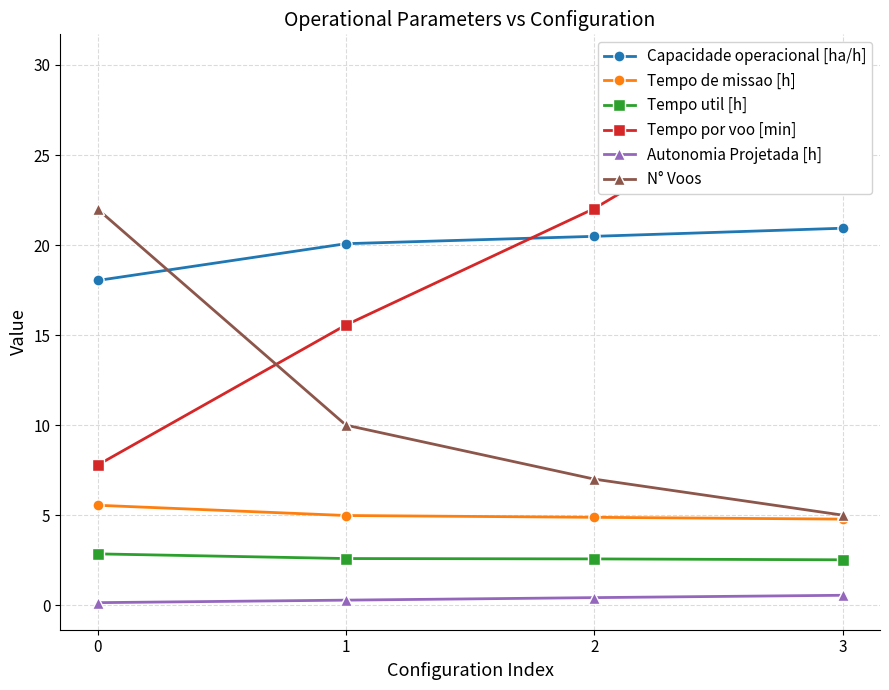

What is the total value across all series at 1?

53.5